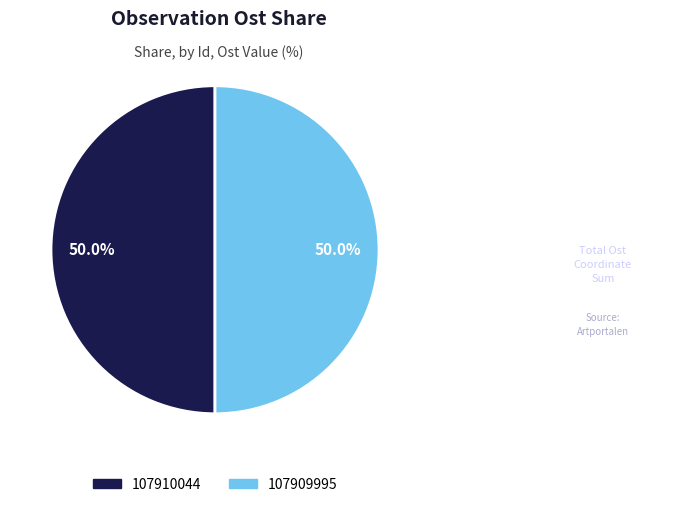

Combined, do 107909995 and 107910044 account for over 50%?

Yes